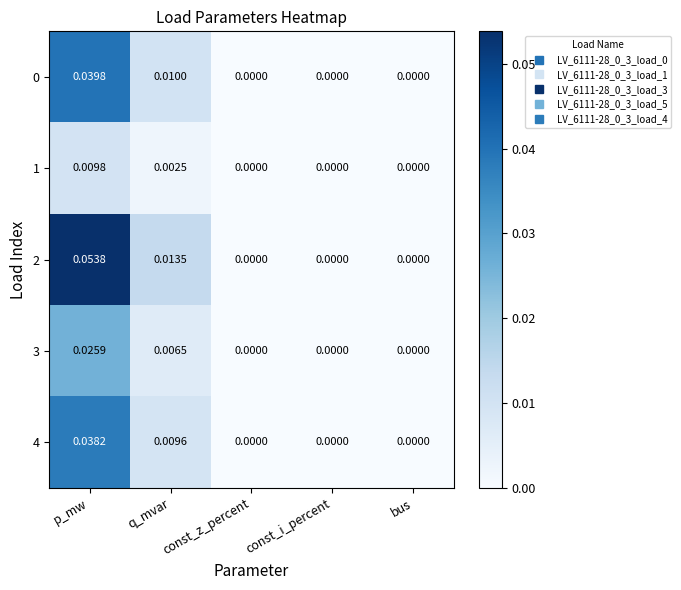

Is the value of 4 at p_mw greater than the value of 2 at p_mw?

No